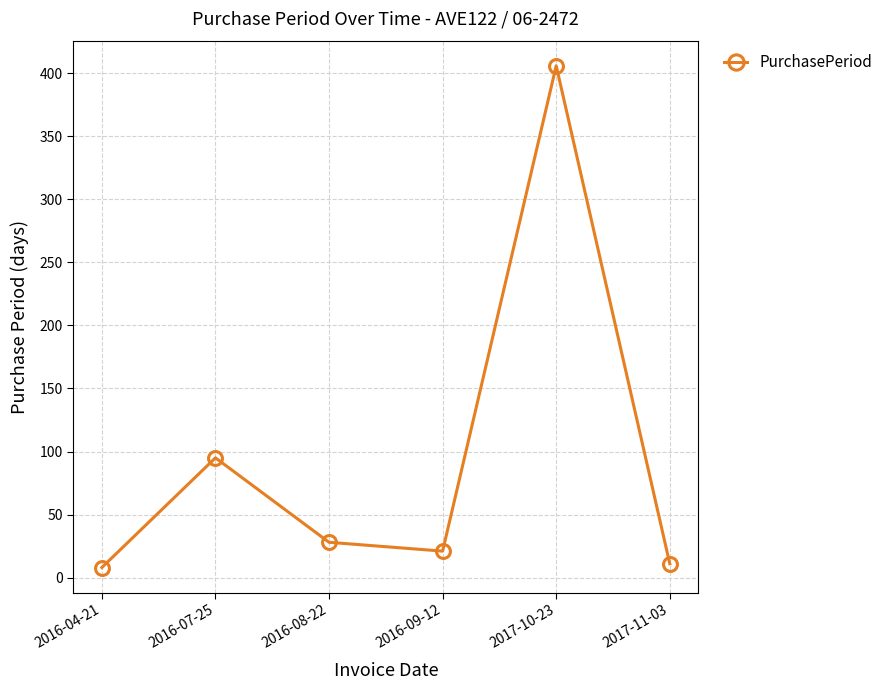

What is the difference between the second highest and second lowest values?

84